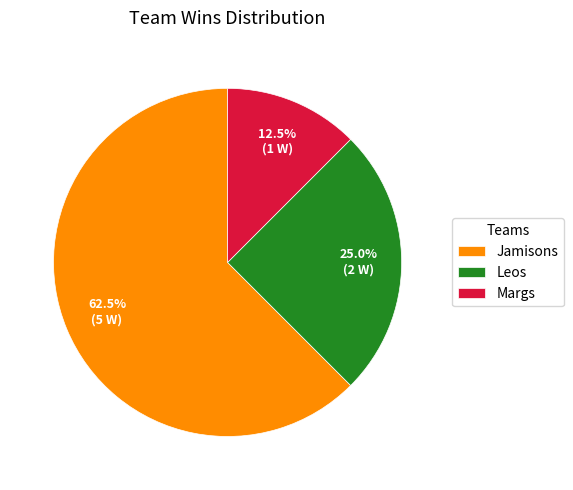

Which category accounts for the majority?

Jamisons